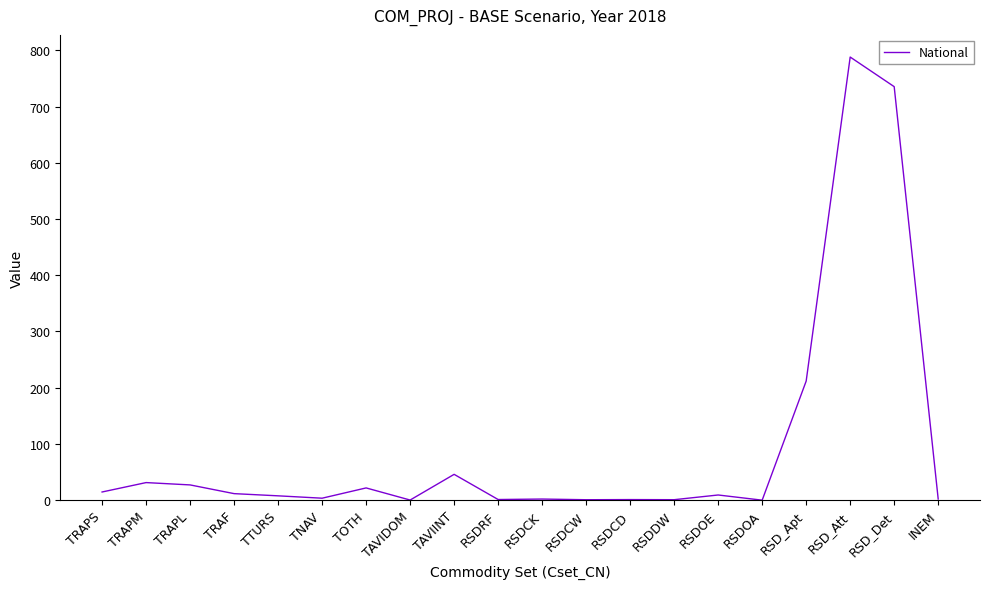

What is the approximate value at TAVIINT?

45.9